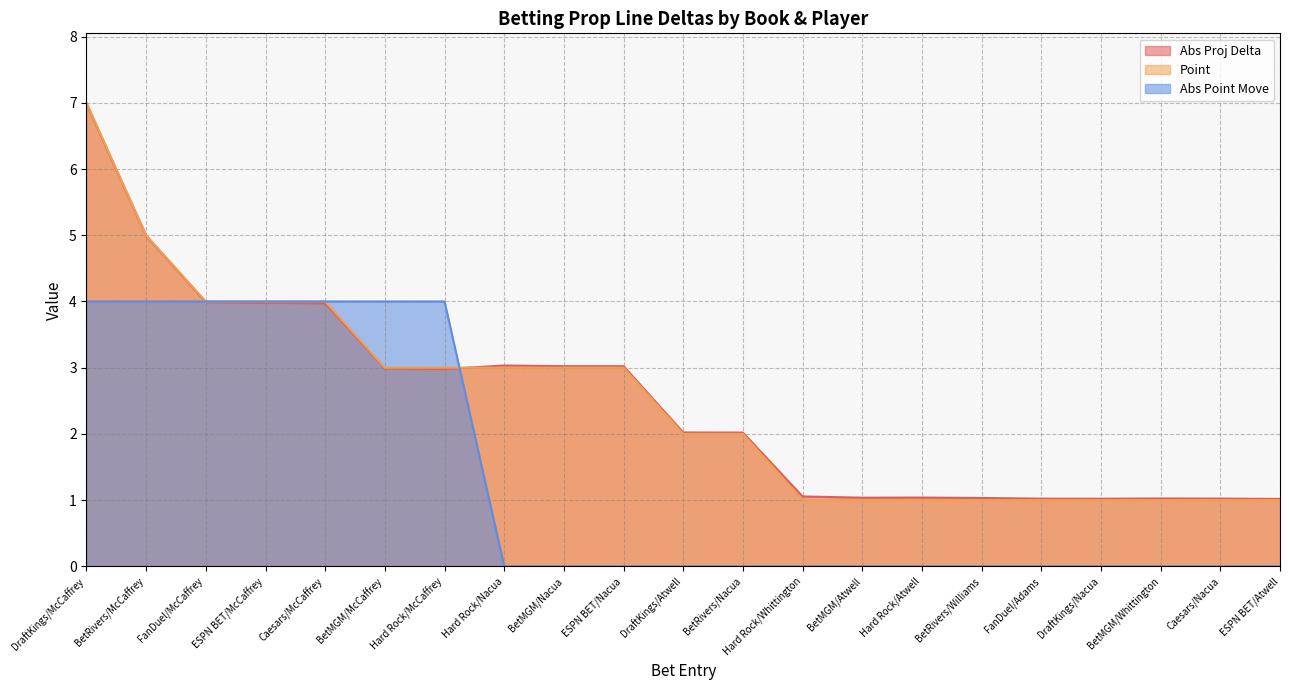

How many lines are shown in the chart?

3